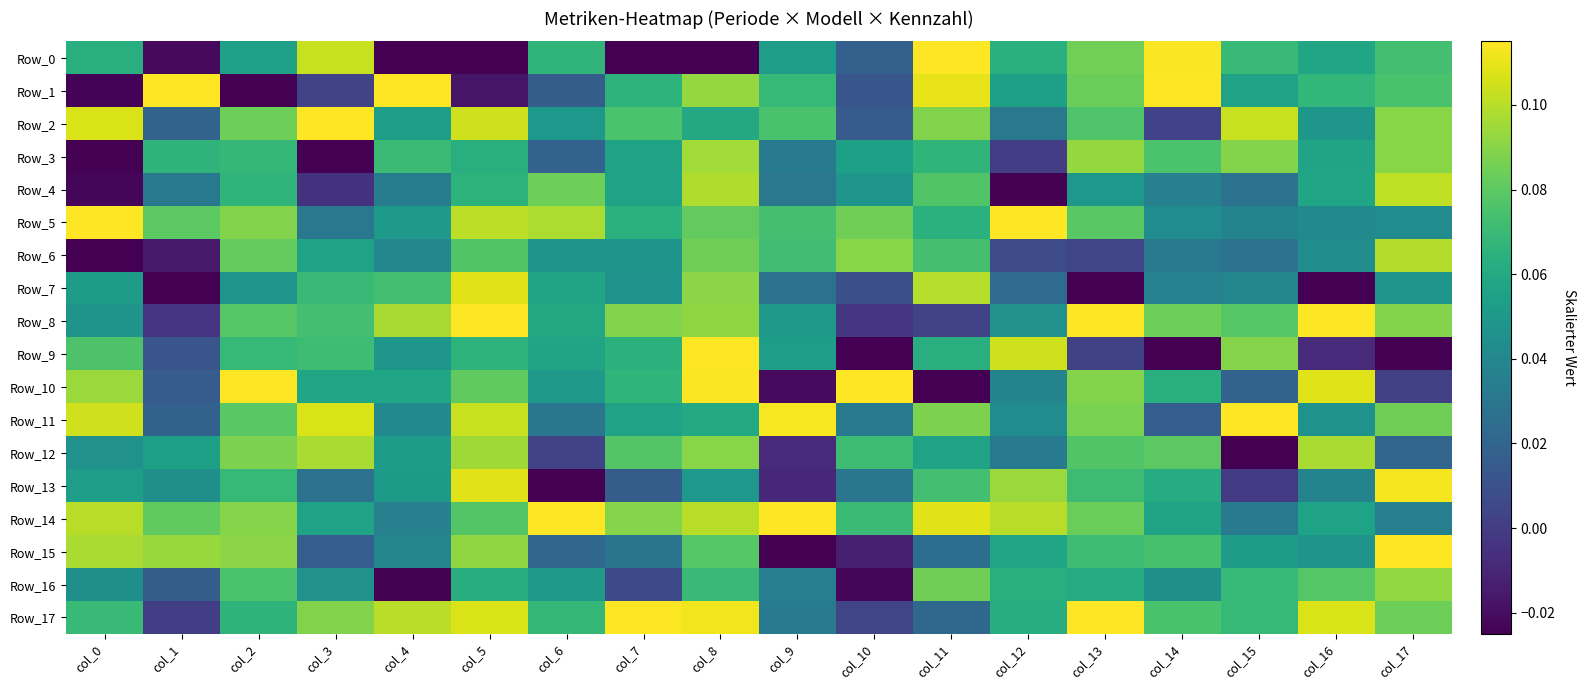

Reading left to right, extract all data points from this chart.

Row_0: col_0=0.1	col_1=-0.0	col_2=0.1	col_3=0.1	col_4=-0.0	col_5=-0.0	col_6=0.1	col_7=-0.0	col_8=-0.0	col_9=0.1	col_10=0.0	col_11=0.1	col_12=0.1	col_13=0.1	col_14=0.1	col_15=0.1	col_16=0.1	col_17=0.1
Row_1: col_0=-0.0	col_1=0.1	col_2=-0.0	col_3=0.0	col_4=0.1	col_5=-0.0	col_6=0.0	col_7=0.1	col_8=0.1	col_9=0.1	col_10=0.0	col_11=0.1	col_12=0.1	col_13=0.1	col_14=0.1	col_15=0.1	col_16=0.1	col_17=0.1
Row_2: col_0=0.1	col_1=0.0	col_2=0.1	col_3=0.1	col_4=0.1	col_5=0.1	col_6=0.0	col_7=0.1	col_8=0.1	col_9=0.1	col_10=0.0	col_11=0.1	col_12=0.0	col_13=0.1	col_14=0.0	col_15=0.1	col_16=0.0	col_17=0.1
Row_3: col_0=-0.0	col_1=0.1	col_2=0.1	col_3=-0.0	col_4=0.1	col_5=0.1	col_6=0.0	col_7=0.1	col_8=0.1	col_9=0.0	col_10=0.1	col_11=0.1	col_12=0.0	col_13=0.1	col_14=0.1	col_15=0.1	col_16=0.1	col_17=0.1
Row_4: col_0=-0.0	col_1=0.0	col_2=0.1	col_3=-0.0	col_4=0.0	col_5=0.1	col_6=0.1	col_7=0.1	col_8=0.1	col_9=0.0	col_10=0.0	col_11=0.1	col_12=-0.0	col_13=0.0	col_14=0.0	col_15=0.0	col_16=0.1	col_17=0.1
Row_5: col_0=0.1	col_1=0.1	col_2=0.1	col_3=0.0	col_4=0.1	col_5=0.1	col_6=0.1	col_7=0.1	col_8=0.1	col_9=0.1	col_10=0.1	col_11=0.1	col_12=0.1	col_13=0.1	col_14=0.0	col_15=0.0	col_16=0.0	col_17=0.0
Row_6: col_0=-0.0	col_1=-0.0	col_2=0.1	col_3=0.1	col_4=0.0	col_5=0.1	col_6=0.0	col_7=0.0	col_8=0.1	col_9=0.1	col_10=0.1	col_11=0.1	col_12=0.0	col_13=0.0	col_14=0.0	col_15=0.0	col_16=0.0	col_17=0.1
Row_7: col_0=0.1	col_1=-0.0	col_2=0.0	col_3=0.1	col_4=0.1	col_5=0.1	col_6=0.1	col_7=0.0	col_8=0.1	col_9=0.0	col_10=0.0	col_11=0.1	col_12=0.0	col_13=-0.0	col_14=0.0	col_15=0.0	col_16=-0.0	col_17=0.0
Row_8: col_0=0.0	col_1=-0.0	col_2=0.1	col_3=0.1	col_4=0.1	col_5=0.1	col_6=0.1	col_7=0.1	col_8=0.1	col_9=0.1	col_10=-0.0	col_11=0.0	col_12=0.0	col_13=0.1	col_14=0.1	col_15=0.1	col_16=0.1	col_17=0.1
Row_9: col_0=0.1	col_1=0.0	col_2=0.1	col_3=0.1	col_4=0.0	col_5=0.1	col_6=0.1	col_7=0.1	col_8=0.1	col_9=0.1	col_10=-0.0	col_11=0.1	col_12=0.1	col_13=0.0	col_14=-0.0	col_15=0.1	col_16=-0.0	col_17=-0.0
Row_10: col_0=0.1	col_1=0.0	col_2=0.1	col_3=0.1	col_4=0.1	col_5=0.1	col_6=0.1	col_7=0.1	col_8=0.1	col_9=-0.0	col_10=0.1	col_11=-0.0	col_12=0.0	col_13=0.1	col_14=0.1	col_15=0.0	col_16=0.1	col_17=0.0
Row_11: col_0=0.1	col_1=0.0	col_2=0.1	col_3=0.1	col_4=0.0	col_5=0.1	col_6=0.0	col_7=0.1	col_8=0.1	col_9=0.1	col_10=0.0	col_11=0.1	col_12=0.0	col_13=0.1	col_14=0.0	col_15=0.1	col_16=0.0	col_17=0.1
Row_12: col_0=0.0	col_1=0.1	col_2=0.1	col_3=0.1	col_4=0.1	col_5=0.1	col_6=0.0	col_7=0.1	col_8=0.1	col_9=-0.0	col_10=0.1	col_11=0.1	col_12=0.0	col_13=0.1	col_14=0.1	col_15=-0.0	col_16=0.1	col_17=0.0
Row_13: col_0=0.1	col_1=0.0	col_2=0.1	col_3=0.0	col_4=0.1	col_5=0.1	col_6=-0.0	col_7=0.0	col_8=0.0	col_9=-0.0	col_10=0.0	col_11=0.1	col_12=0.1	col_13=0.1	col_14=0.1	col_15=-0.0	col_16=0.0	col_17=0.1
Row_14: col_0=0.1	col_1=0.1	col_2=0.1	col_3=0.1	col_4=0.0	col_5=0.1	col_6=0.1	col_7=0.1	col_8=0.1	col_9=0.1	col_10=0.1	col_11=0.1	col_12=0.1	col_13=0.1	col_14=0.1	col_15=0.0	col_16=0.1	col_17=0.0
Row_15: col_0=0.1	col_1=0.1	col_2=0.1	col_3=0.0	col_4=0.0	col_5=0.1	col_6=0.0	col_7=0.0	col_8=0.1	col_9=-0.0	col_10=-0.0	col_11=0.0	col_12=0.1	col_13=0.1	col_14=0.1	col_15=0.1	col_16=0.0	col_17=0.1
Row_16: col_0=0.0	col_1=0.0	col_2=0.1	col_3=0.0	col_4=-0.0	col_5=0.1	col_6=0.1	col_7=0.0	col_8=0.1	col_9=0.0	col_10=-0.0	col_11=0.1	col_12=0.1	col_13=0.1	col_14=0.0	col_15=0.1	col_16=0.1	col_17=0.1
Row_17: col_0=0.1	col_1=0.0	col_2=0.1	col_3=0.1	col_4=0.1	col_5=0.1	col_6=0.1	col_7=0.1	col_8=0.1	col_9=0.0	col_10=0.0	col_11=0.0	col_12=0.1	col_13=0.1	col_14=0.1	col_15=0.1	col_16=0.1	col_17=0.1